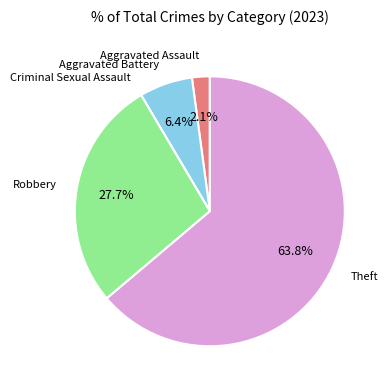

Does any single category account for the majority?

Yes